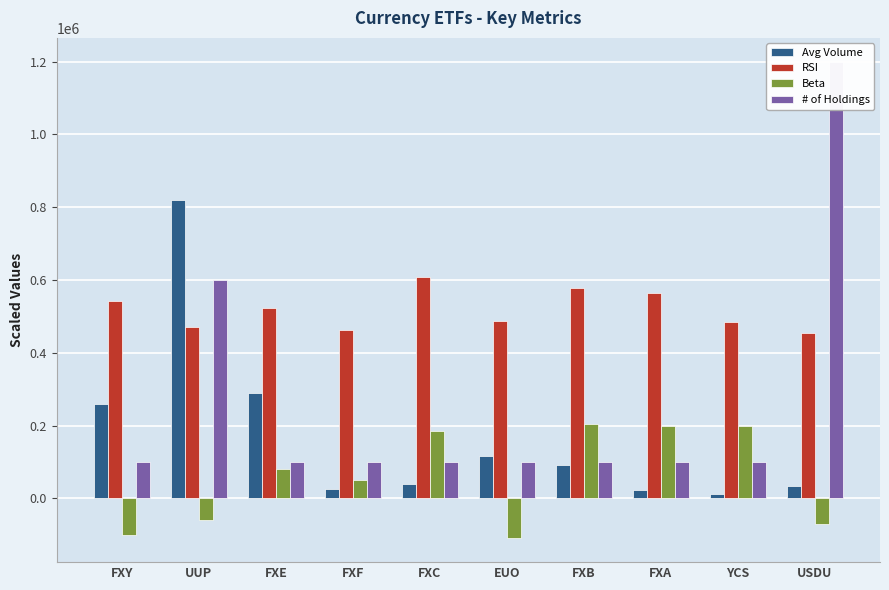

What is the label of the 6th bar from the left?

EUO